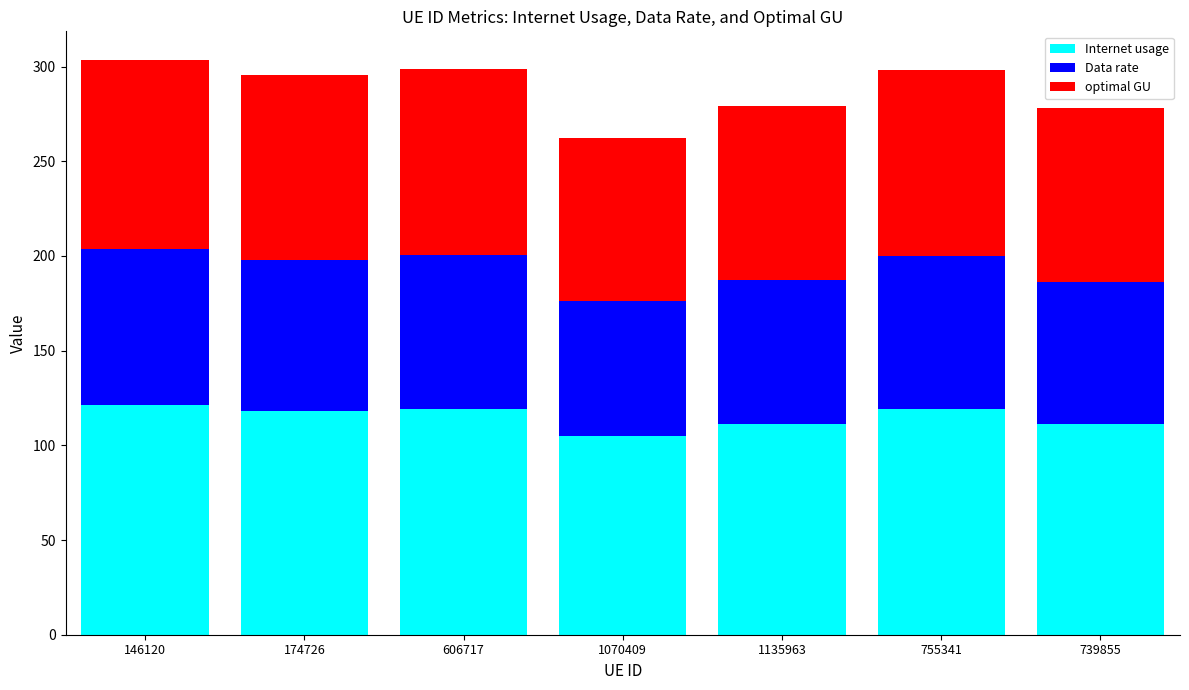

What is the minimum value for Internet usage?

104.8